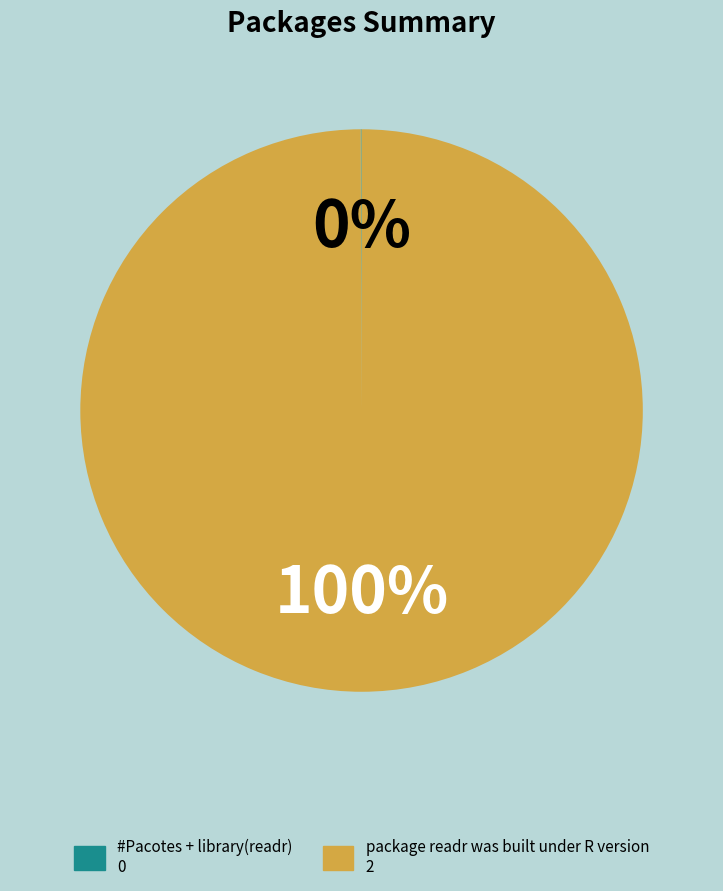

Is there any slice that represents more than half of the pie?

Yes